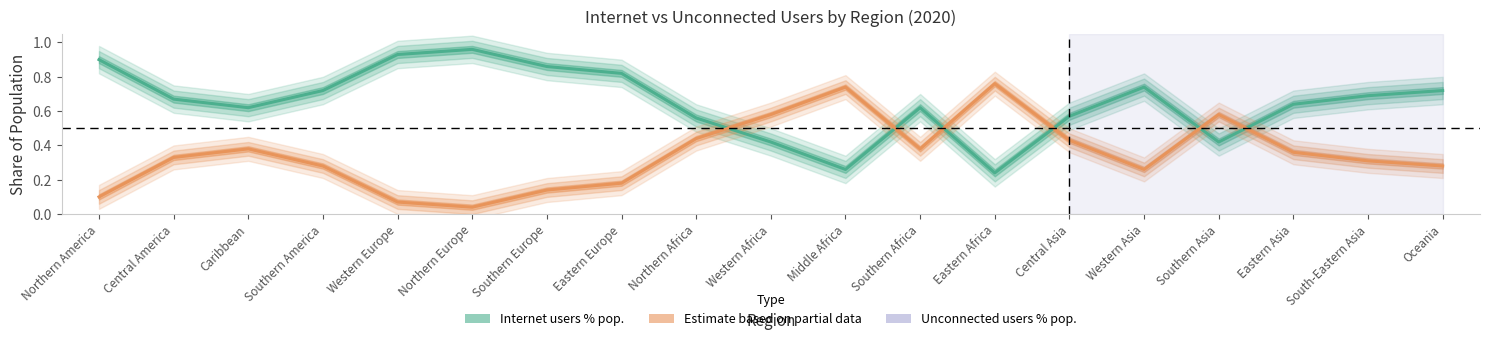

Reading right to left, transcribe all the data shown in this chart.

Internet users % pop.: Oceania=0.7	South-Eastern Asia=0.7	Eastern Asia=0.6	Southern Asia=0.4	Western Asia=0.7	Central Asia=0.6	Eastern Africa=0.2	Southern Africa=0.6	Middle Africa=0.3	Western Africa=0.4	Northern Africa=0.6	Eastern Europe=0.8	Southern Europe=0.9	Northern Europe=1.0	Western Europe=0.9	Southern America=0.7	Caribbean=0.6	Central America=0.7	Northern America=0.9
Unconnected users % pop.: Oceania=0.3	South-Eastern Asia=0.3	Eastern Asia=0.4	Southern Asia=0.6	Western Asia=0.3	Central Asia=0.4	Eastern Africa=0.8	Southern Africa=0.4	Middle Africa=0.7	Western Africa=0.6	Northern Africa=0.4	Eastern Europe=0.2	Southern Europe=0.1	Northern Europe=0.0	Western Europe=0.1	Southern America=0.3	Caribbean=0.4	Central America=0.3	Northern America=0.1